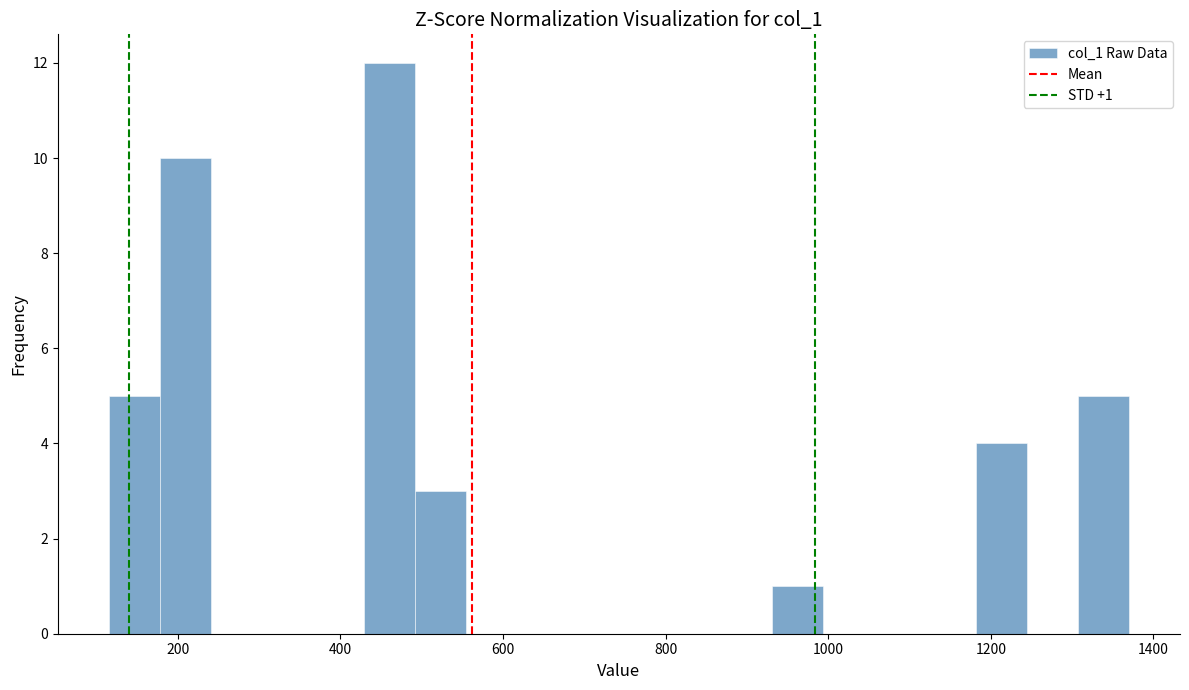

Around what value on the x-axis is the tallest bar? Give the approximate position of its centre, as read against the axis.

460